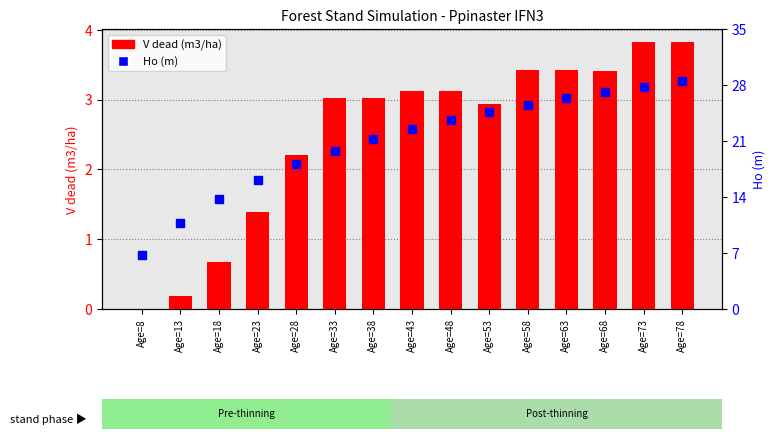

Which series has the widest spread of Y values?

Ho (m)